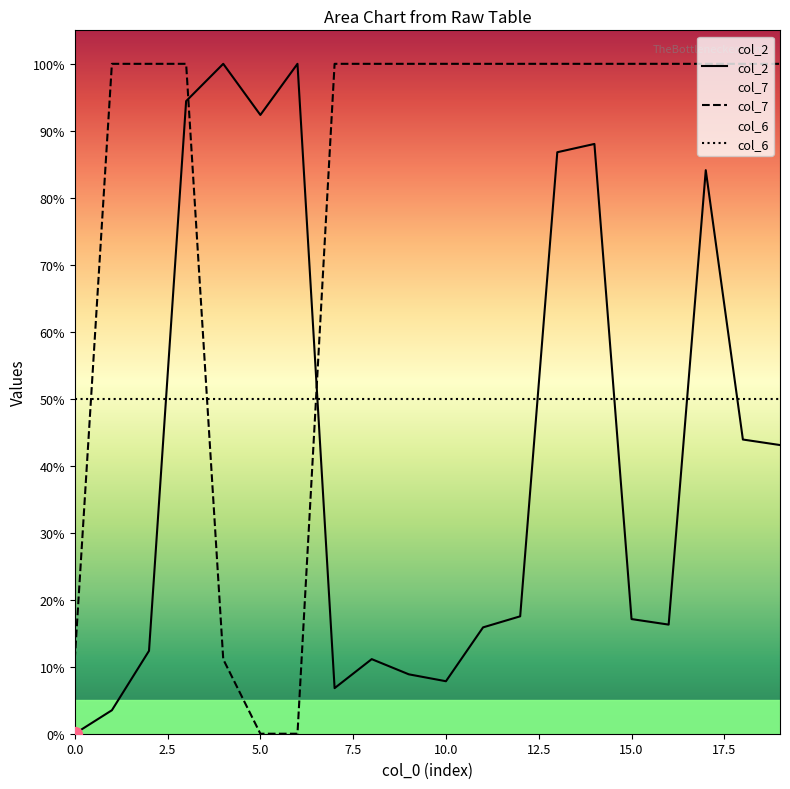

What is the highest value of the col_2 series?

100.0